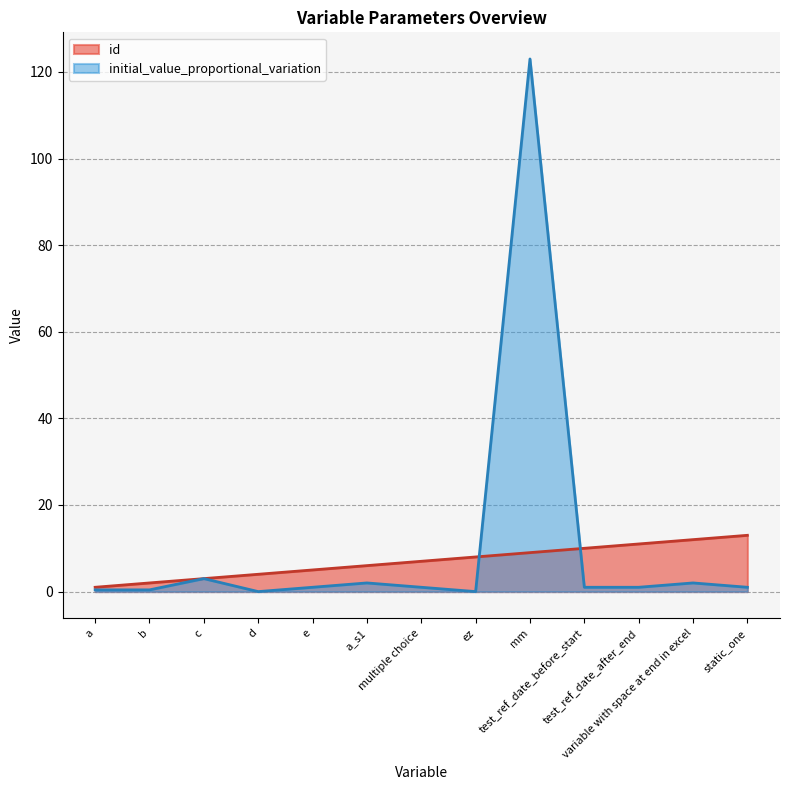

How many values in the id series are below 7?

6